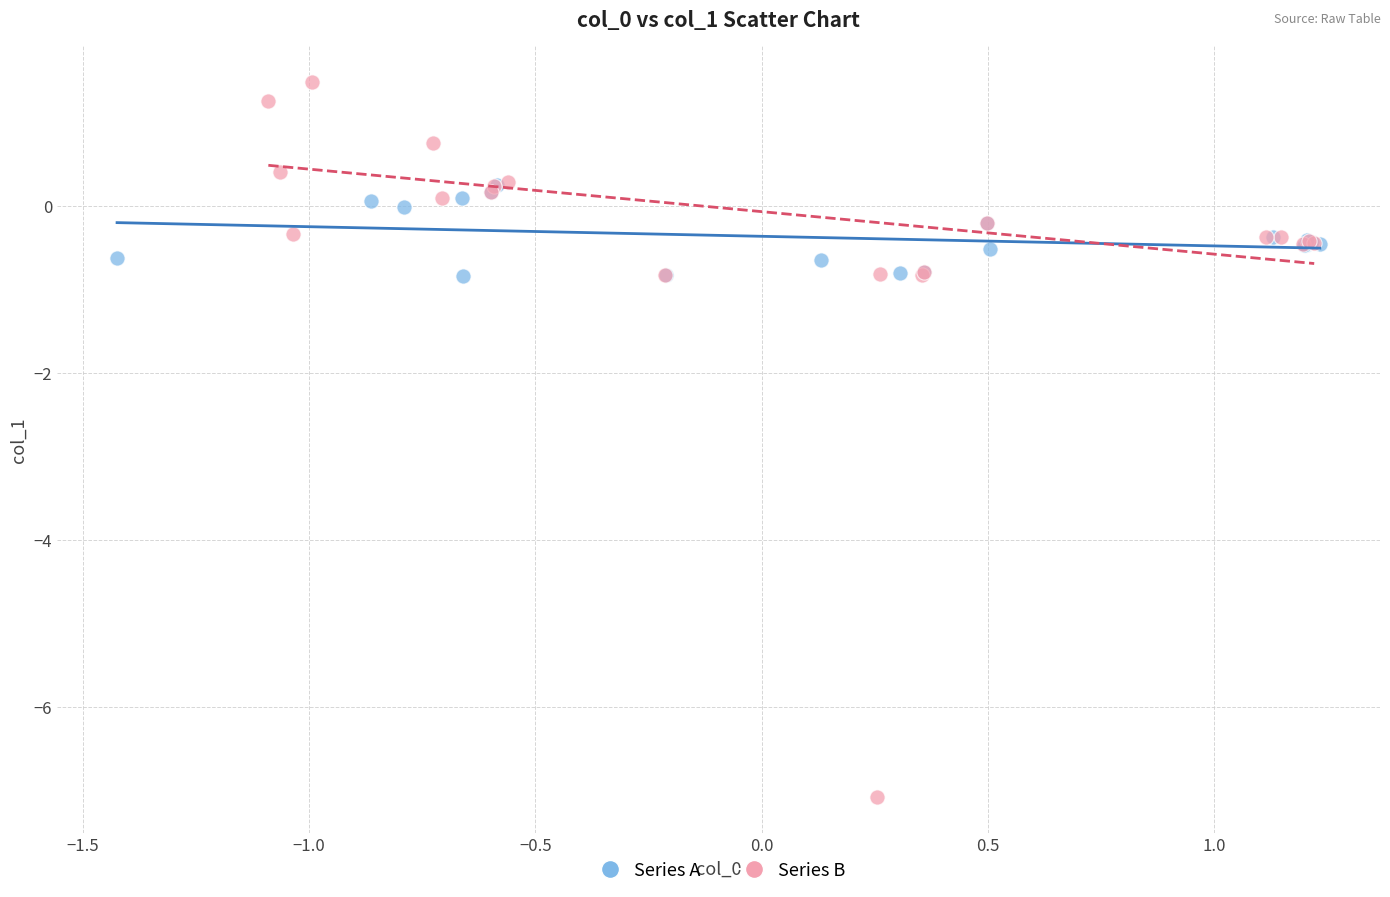

Which series reaches the minimum Y coordinate?

Series B